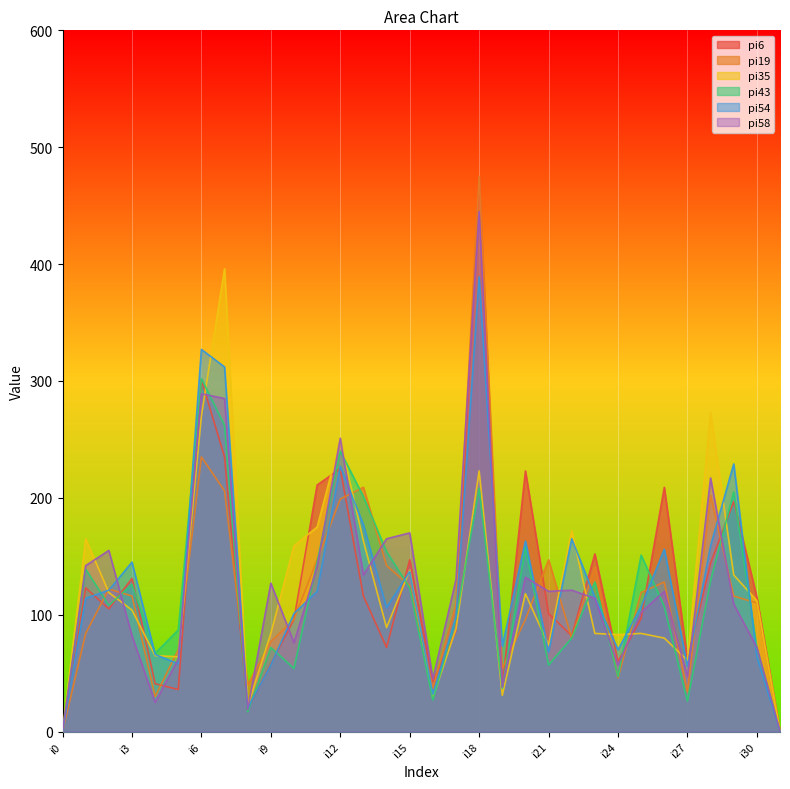

Is the value of pi6 at i10 greater than the value of pi19 at i19?

Yes